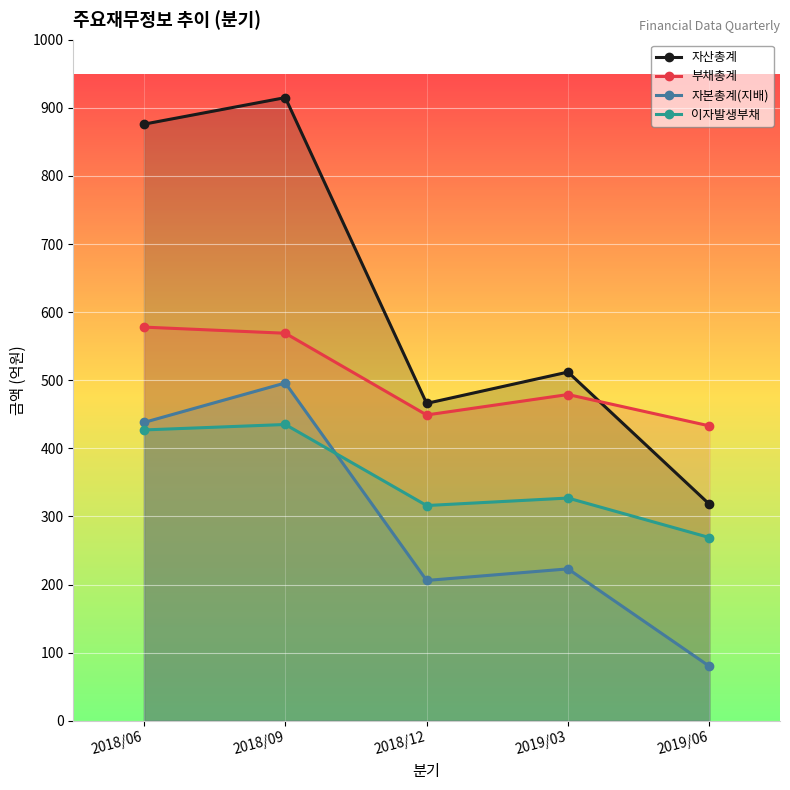

At which label does 자본총계(지배) reach its minimum?

2019/06